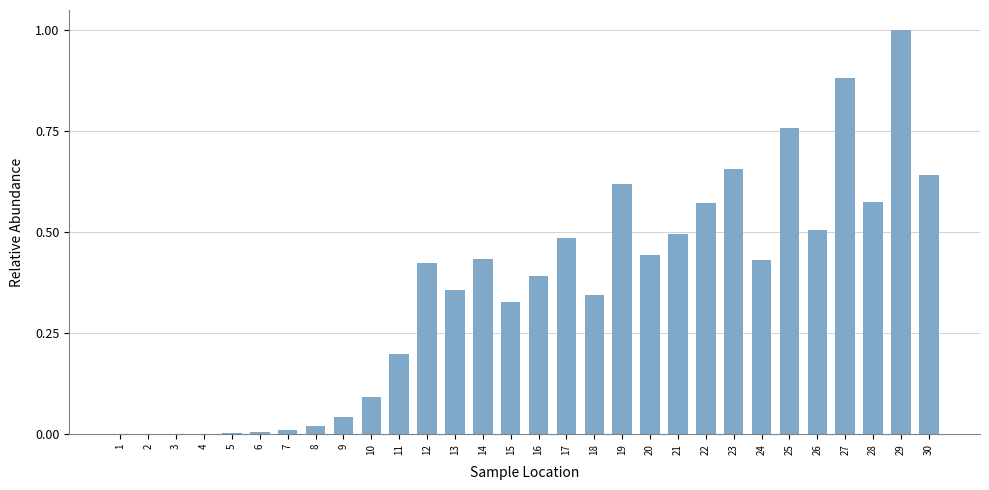

What is the sum of all values?

10.7